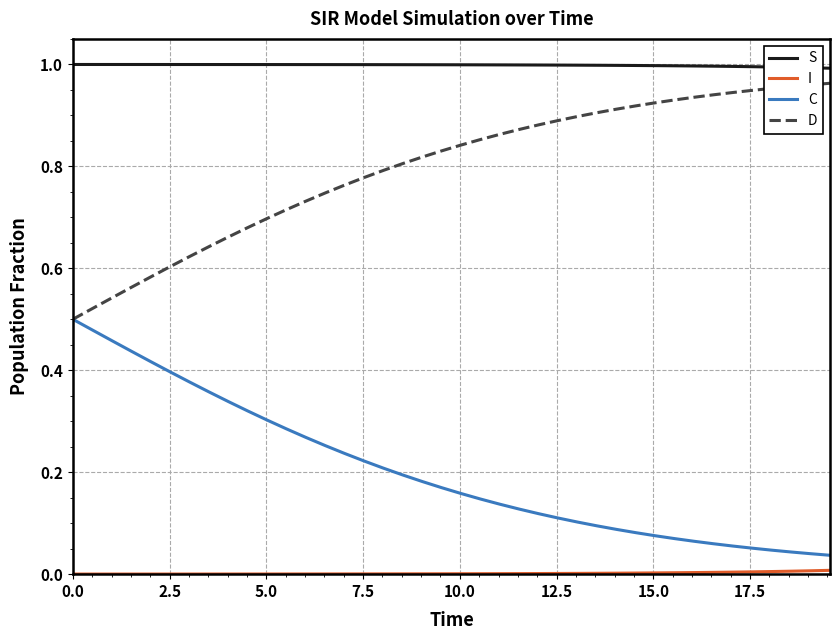

True or false: D and S cross at least once.

False